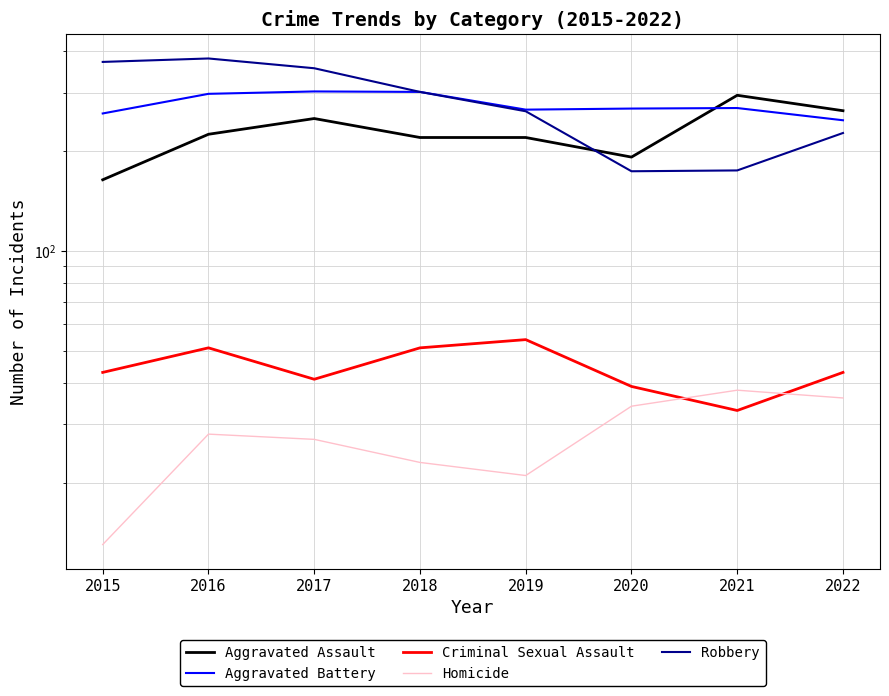

What is the value of the Aggravated Battery point at the 2nd from the left?

298